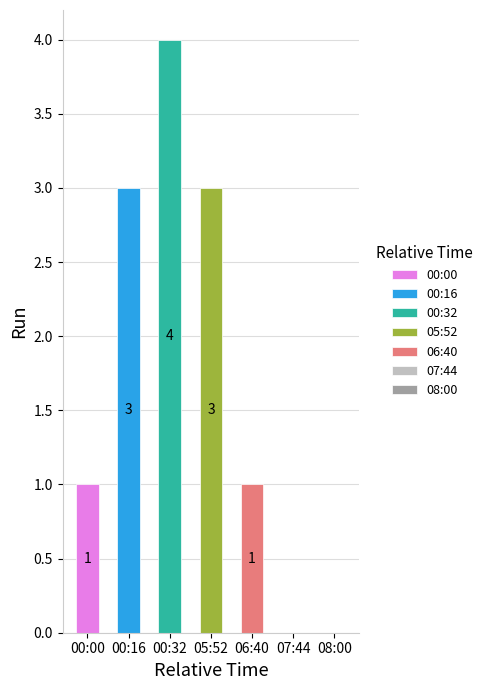

How many data points are above 1?

3